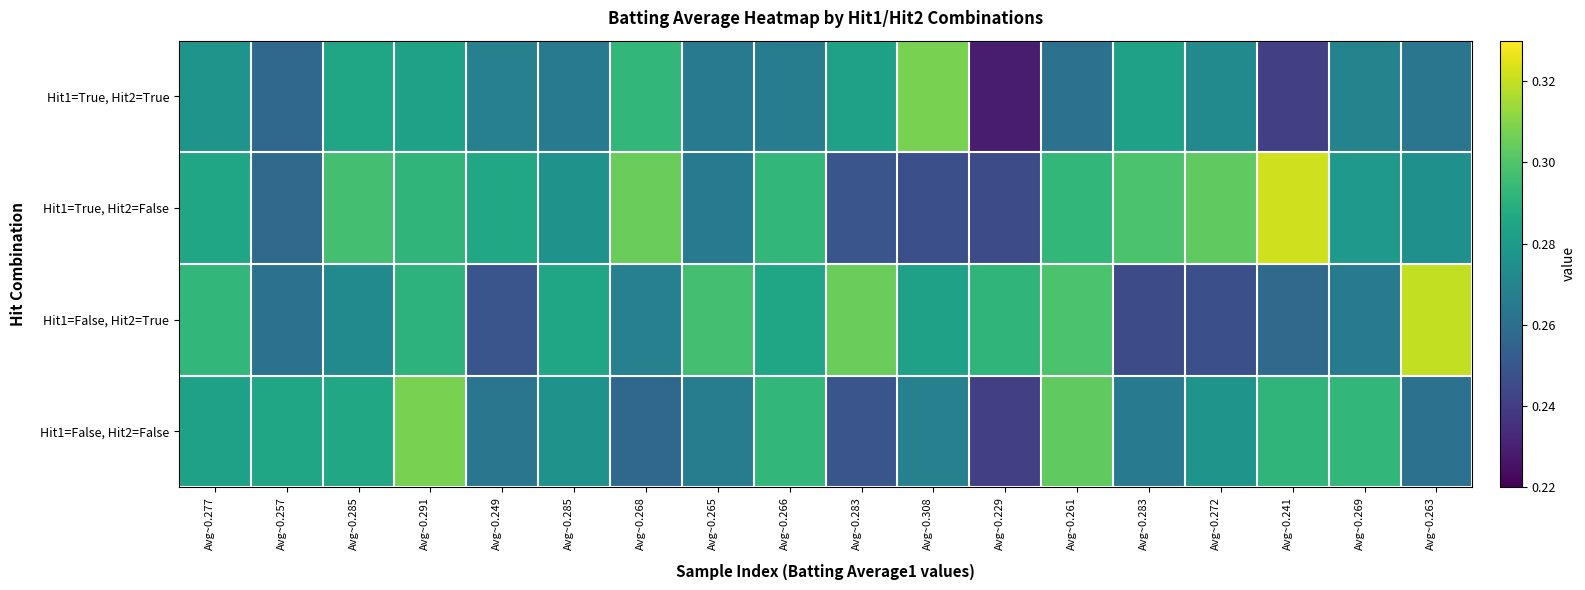

Reading left to right, what are all the values shown in this chart?

Hit1=True, Hit2=True: Avg~0.277=0.3	Avg~0.257=0.3	Avg~0.285=0.3	Avg~0.291=0.3	Avg~0.249=0.3	Avg~0.285=0.3	Avg~0.268=0.3	Avg~0.265=0.3	Avg~0.266=0.3	Avg~0.283=0.3	Avg~0.308=0.3	Avg~0.229=0.2	Avg~0.261=0.3	Avg~0.283=0.3	Avg~0.272=0.3	Avg~0.241=0.2	Avg~0.269=0.3	Avg~0.263=0.3
Hit1=True, Hit2=False: Avg~0.277=0.3	Avg~0.257=0.3	Avg~0.285=0.3	Avg~0.291=0.3	Avg~0.249=0.3	Avg~0.285=0.3	Avg~0.268=0.3	Avg~0.265=0.3	Avg~0.266=0.3	Avg~0.283=0.2	Avg~0.308=0.2	Avg~0.229=0.2	Avg~0.261=0.3	Avg~0.283=0.3	Avg~0.272=0.3	Avg~0.241=0.3	Avg~0.269=0.3	Avg~0.263=0.3
Hit1=False, Hit2=True: Avg~0.277=0.3	Avg~0.257=0.3	Avg~0.285=0.3	Avg~0.291=0.3	Avg~0.249=0.2	Avg~0.285=0.3	Avg~0.268=0.3	Avg~0.265=0.3	Avg~0.266=0.3	Avg~0.283=0.3	Avg~0.308=0.3	Avg~0.229=0.3	Avg~0.261=0.3	Avg~0.283=0.2	Avg~0.272=0.2	Avg~0.241=0.3	Avg~0.269=0.3	Avg~0.263=0.3
Hit1=False, Hit2=False: Avg~0.277=0.3	Avg~0.257=0.3	Avg~0.285=0.3	Avg~0.291=0.3	Avg~0.249=0.3	Avg~0.285=0.3	Avg~0.268=0.3	Avg~0.265=0.3	Avg~0.266=0.3	Avg~0.283=0.2	Avg~0.308=0.3	Avg~0.229=0.2	Avg~0.261=0.3	Avg~0.283=0.3	Avg~0.272=0.3	Avg~0.241=0.3	Avg~0.269=0.3	Avg~0.263=0.3